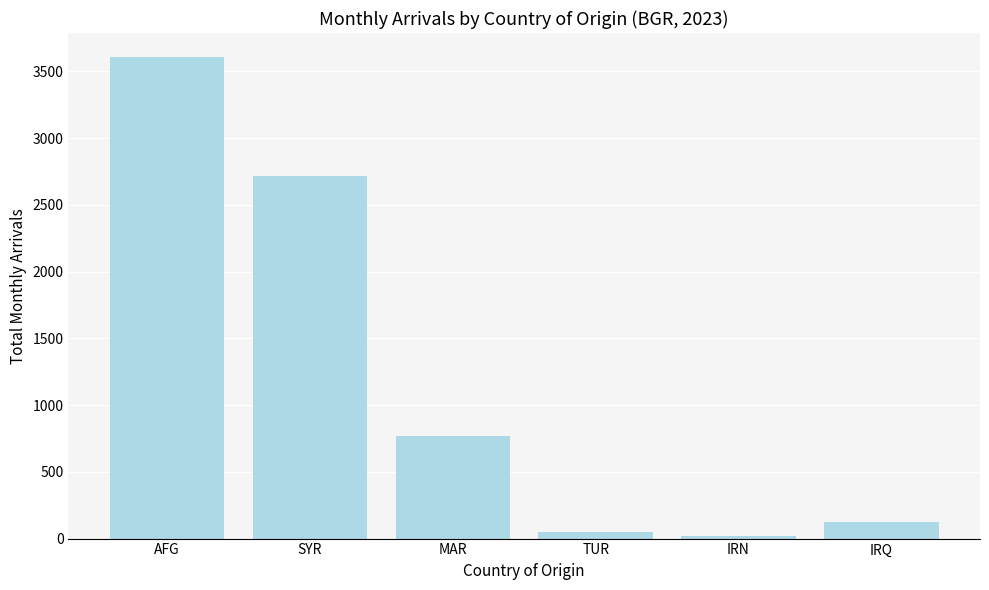

How many values are below 771?

3